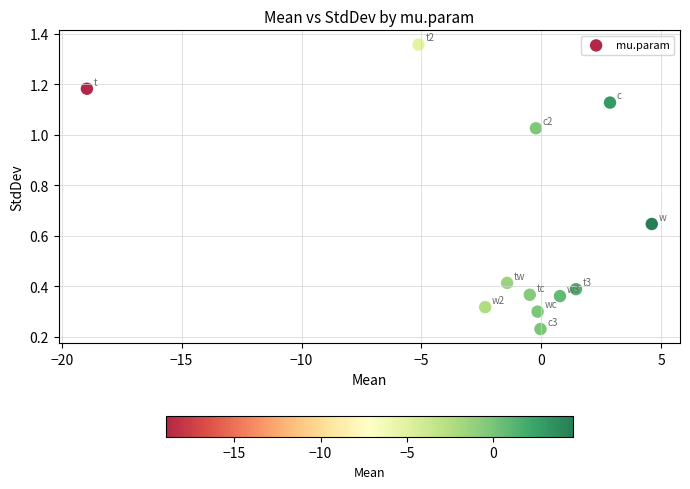

What is the average X value?

-1.6